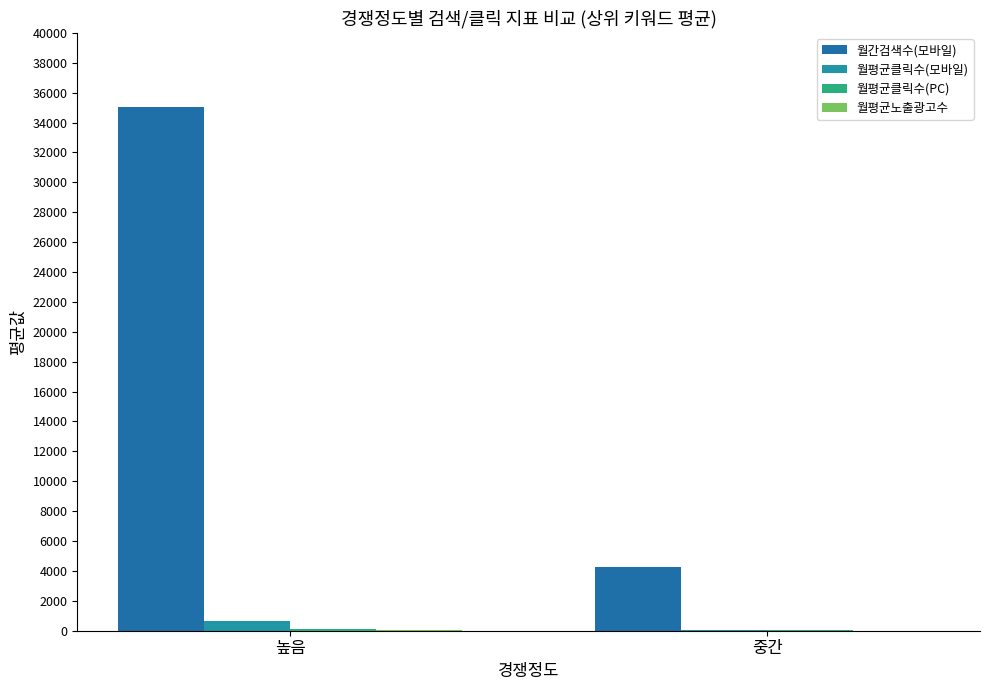

Reading left to right, list all the values displayed in this chart.

월간검색수(모바일): 35040.0	4270.0
월평균클릭수(모바일): 653.7	68.2
월평균클릭수(PC): 93.9	22.4
월평균노출광고수: 15.0	13.8